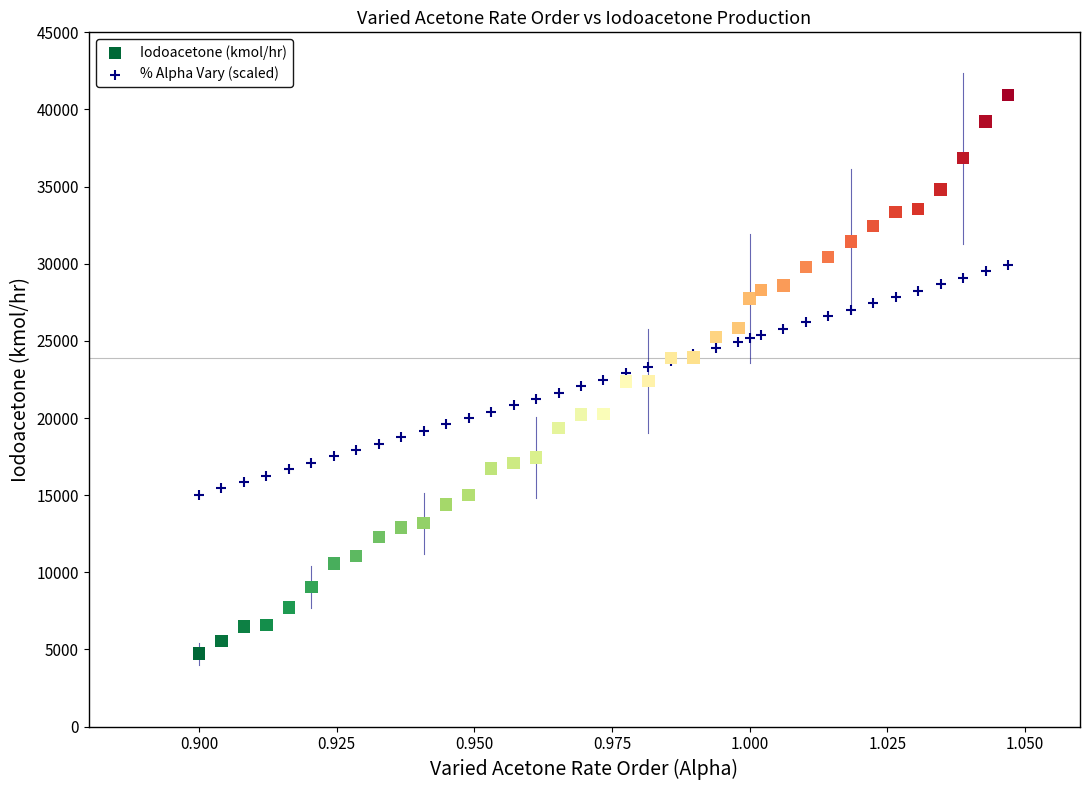

What are all the series names shown in the legend?

Iodoacetone (kmol/hr), % Alpha Vary (scaled)